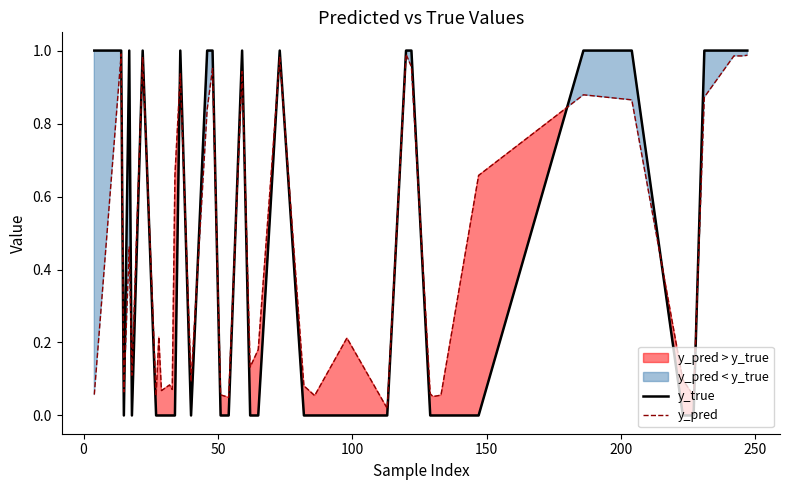

Reading left to right, extract all data points from this chart.

y_true: 1.0	1.0	0.0	1.0	0.0	1.0	0.0	0.0	0.0	0.0	0.0	0.0	1.0	0.0	1.0	1.0	0.0	0.0	1.0	0.0	0.0	1.0	0.0	0.0	0.0	0.0	1.0	1.0	0.0	0.0	0.0	0.0	1.0	1.0	0.0	0.0	1.0	1.0	1.0	1.0
y_pred: 0.1	1.0	0.1	0.5	0.1	1.0	0.1	0.2	0.1	0.1	0.1	0.7	0.9	0.1	0.8	1.0	0.1	0.0	0.9	0.1	0.2	1.0	0.1	0.1	0.2	0.0	1.0	1.0	0.1	0.1	0.1	0.7	0.9	0.9	0.1	0.1	0.9	1.0	1.0	1.0